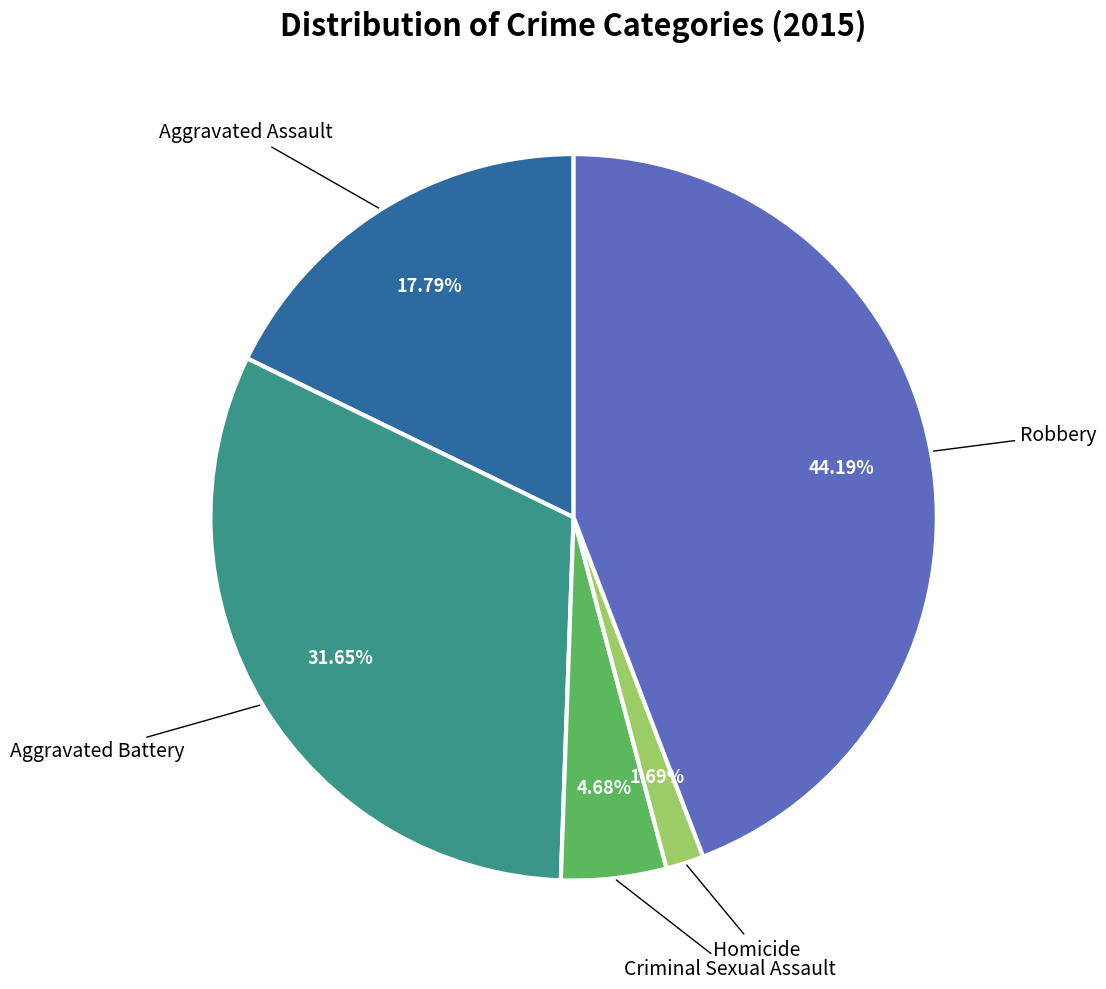

Is there a majority slice in this chart?

No